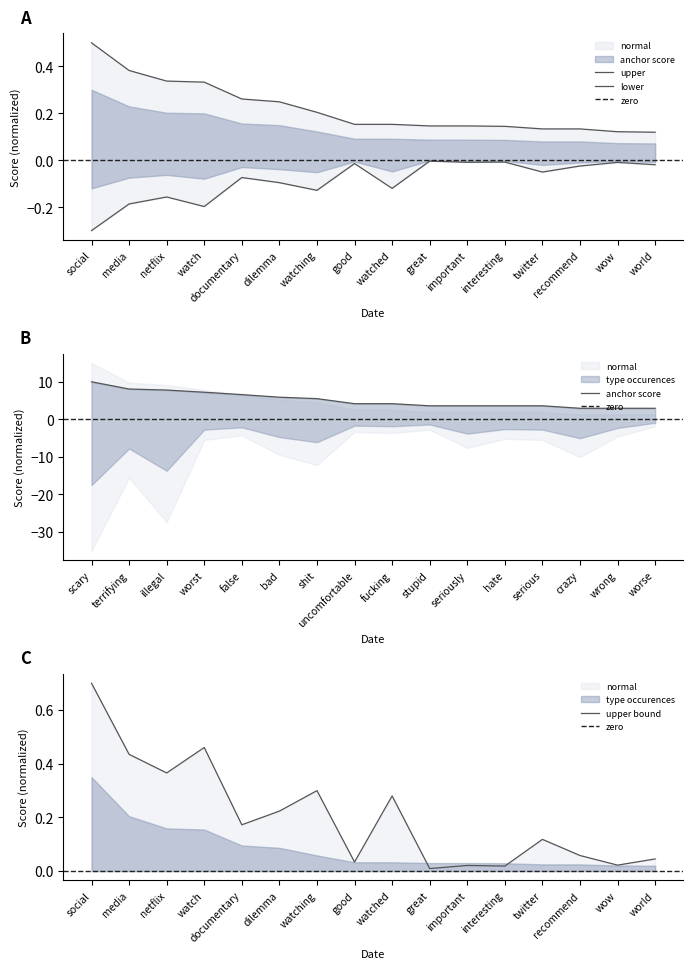

What is the difference between the maximum and minimum values in the normal series?

0.3